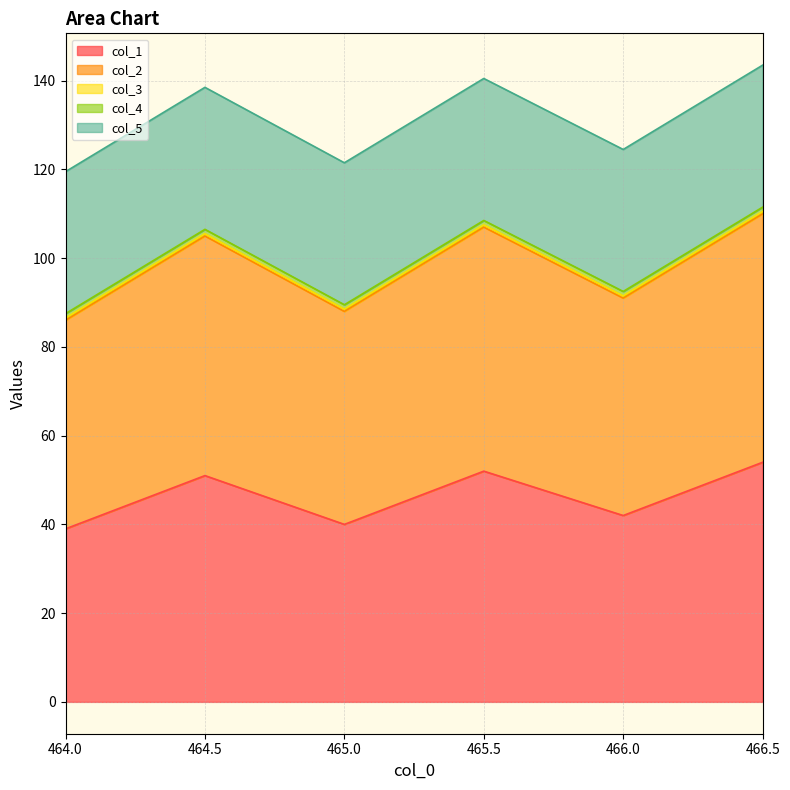

Where is the first local maximum for col_2?

464.5